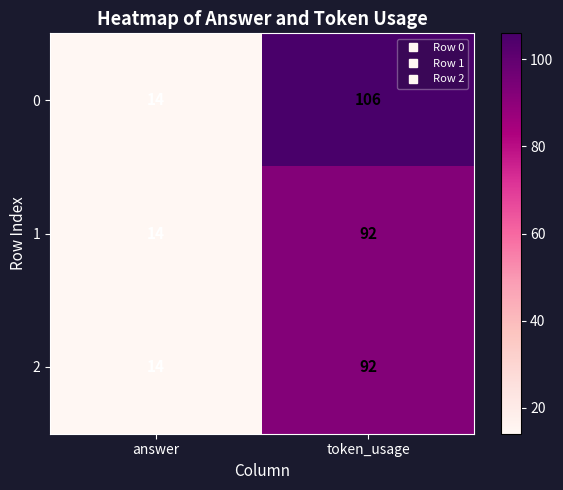

Rank the categories by 1 value from lowest to highest.

answer, token_usage